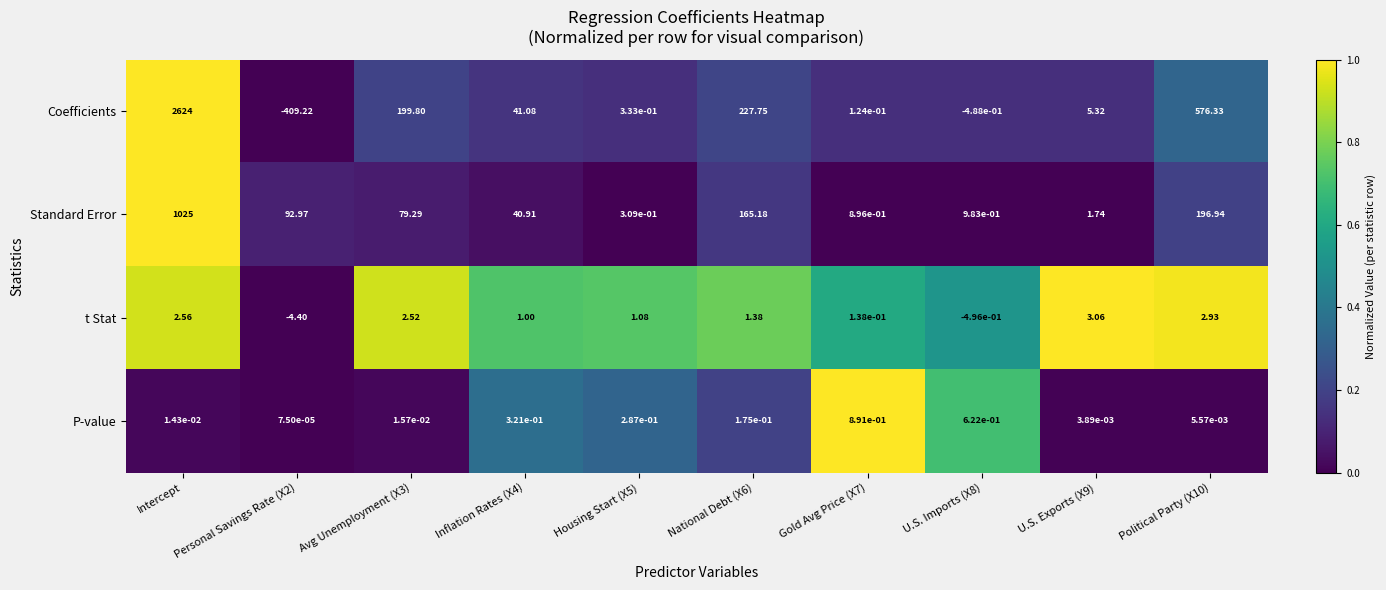

Where does the Coefficients series first go above 41?

Intercept